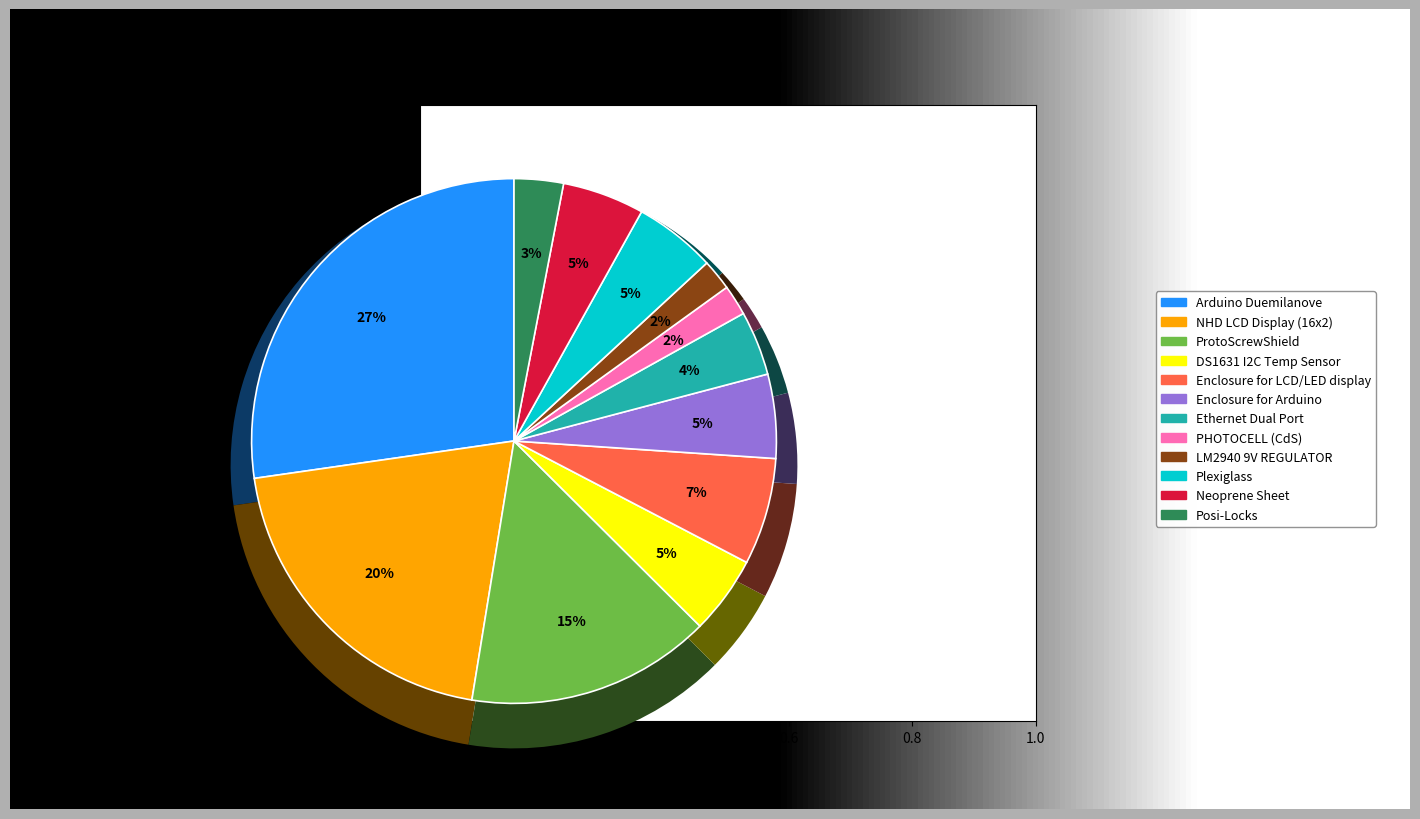

What is the change in value from NHD LCD Display (16x2) to Neoprene Sheet?

-14.9